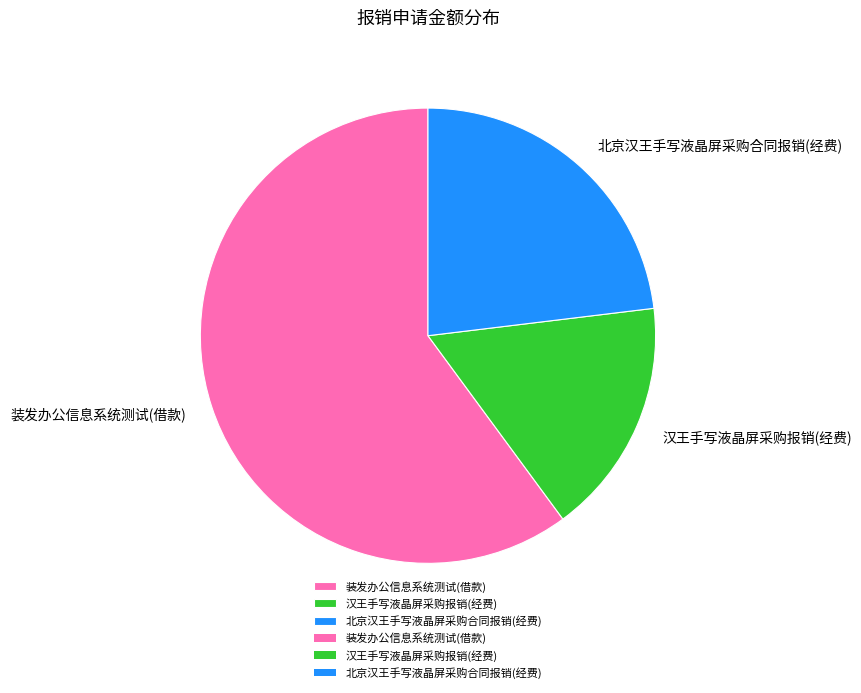

Which slice is the smallest?

汉王手写液晶屏采购报销(经费)